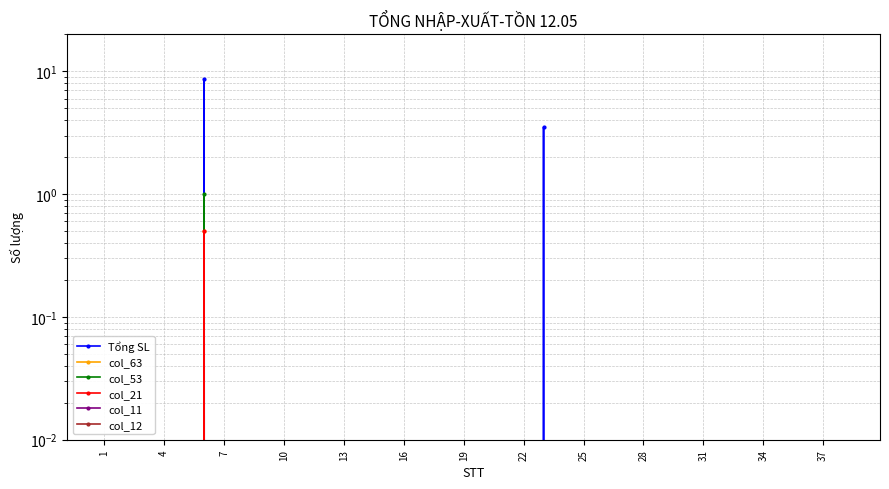

Which category has the lowest value in the col_21 series?

1